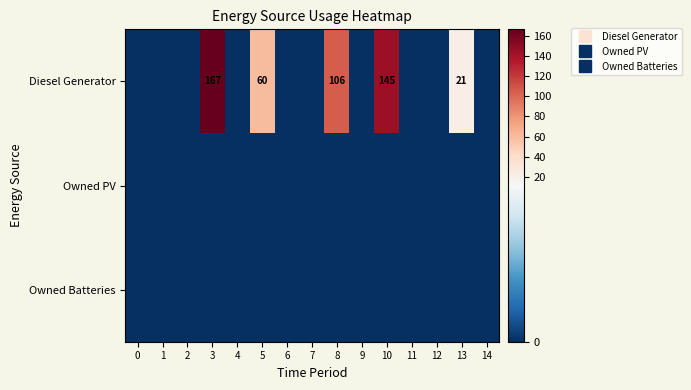

Which label corresponds to the largest value in the chart?

3